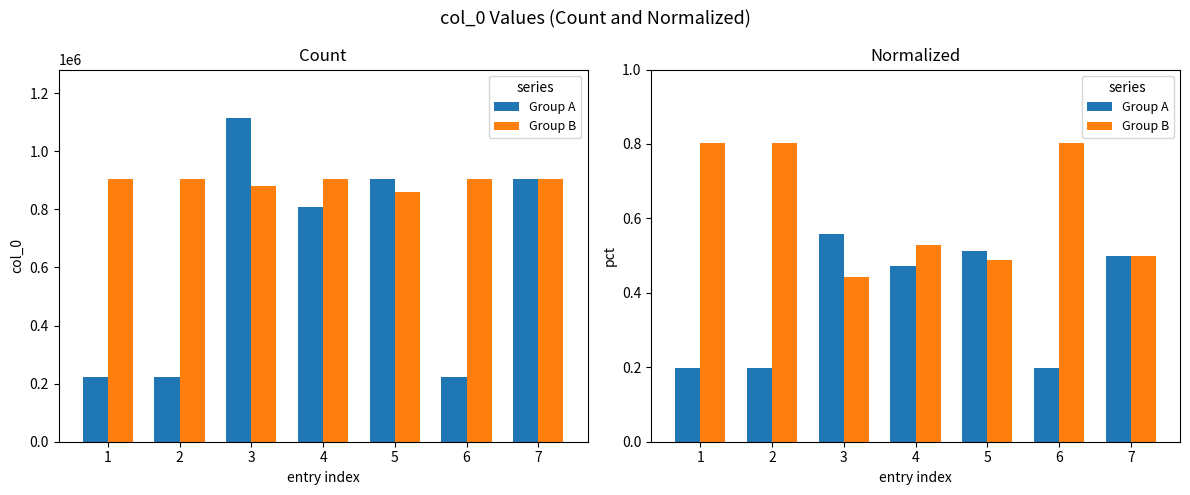

Which series has the largest total across all categories?

Group B